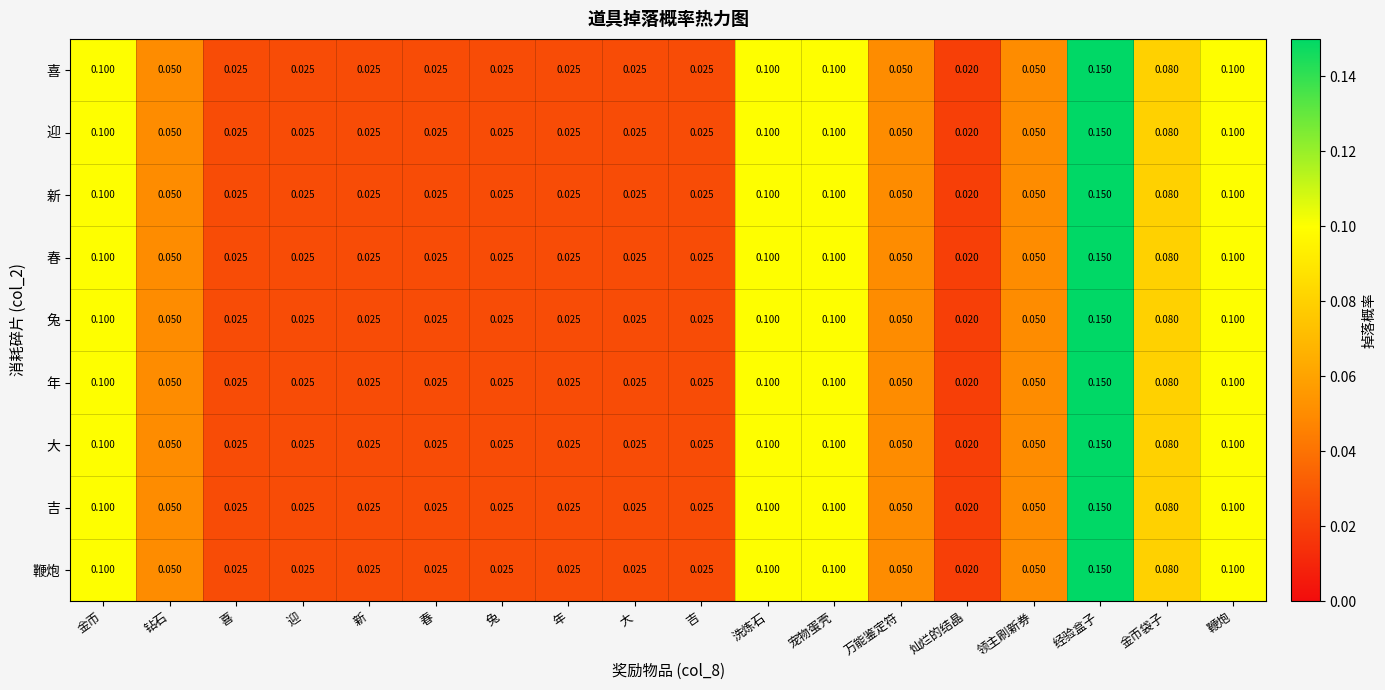

Where is 迎 nearest to the value 0?

灿烂的结晶